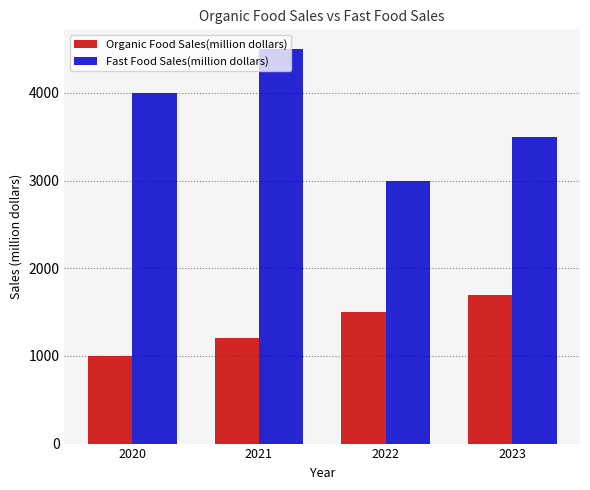

Are the bars grouped side by side (vs. stacked)?

Yes